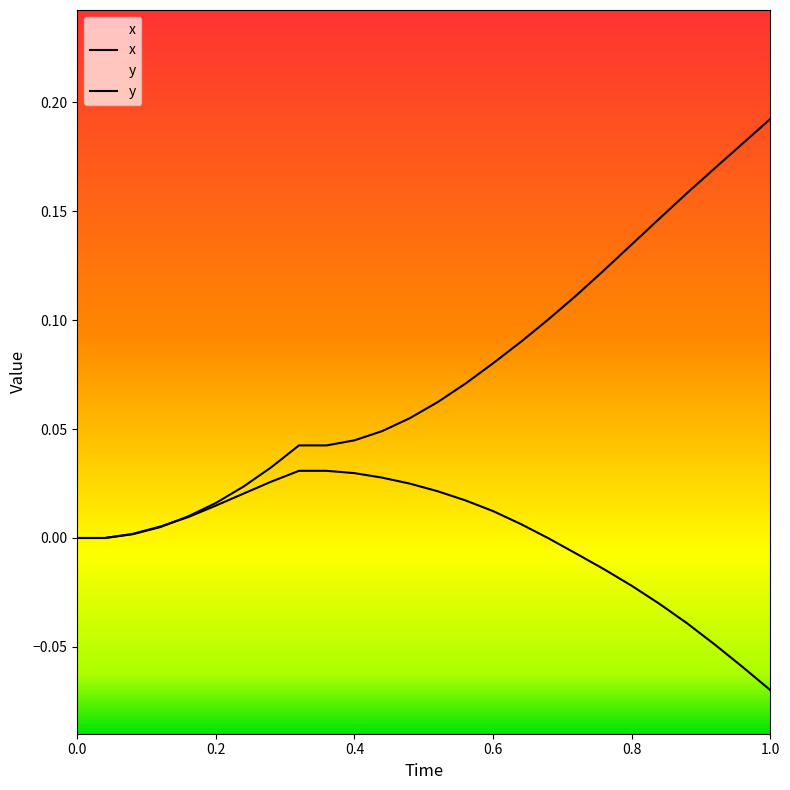

At which label does x first exceed 0?

0.08